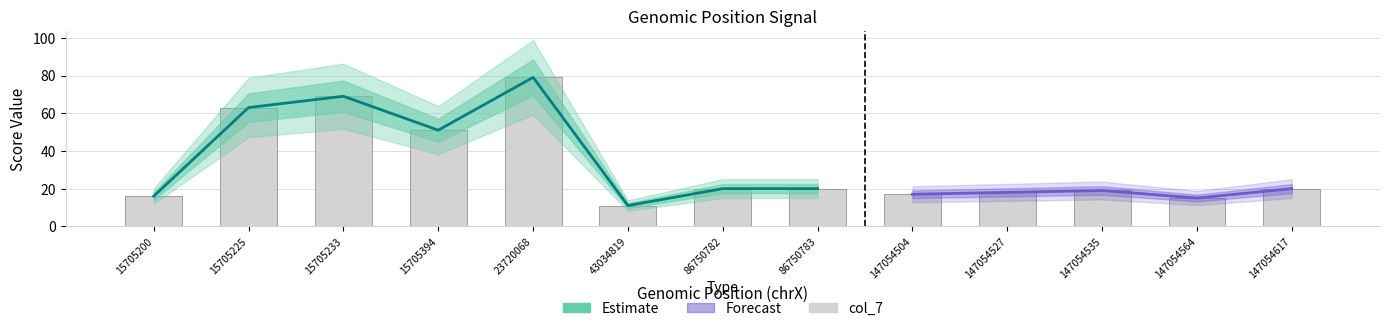

At how many categories does at least one series exceed 62?

3